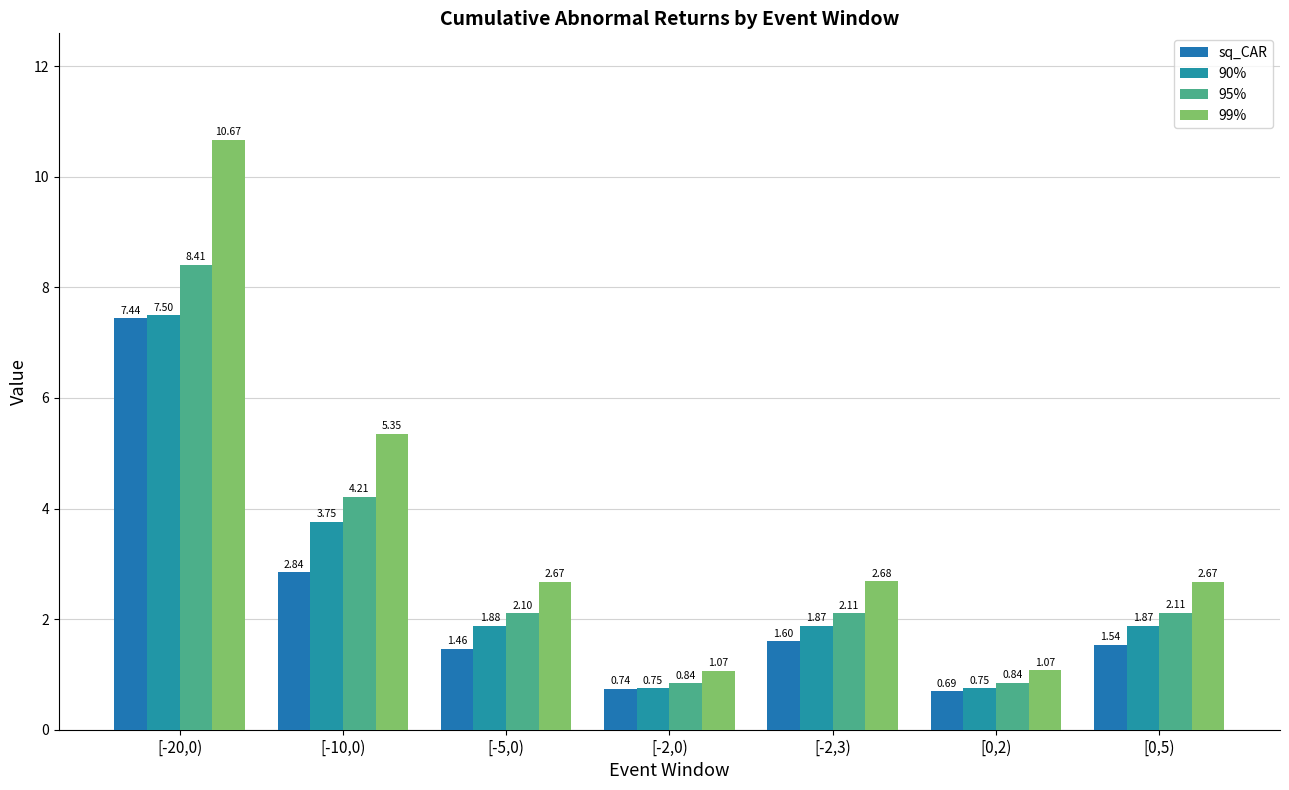

What is the average value of the 99% series?

3.7